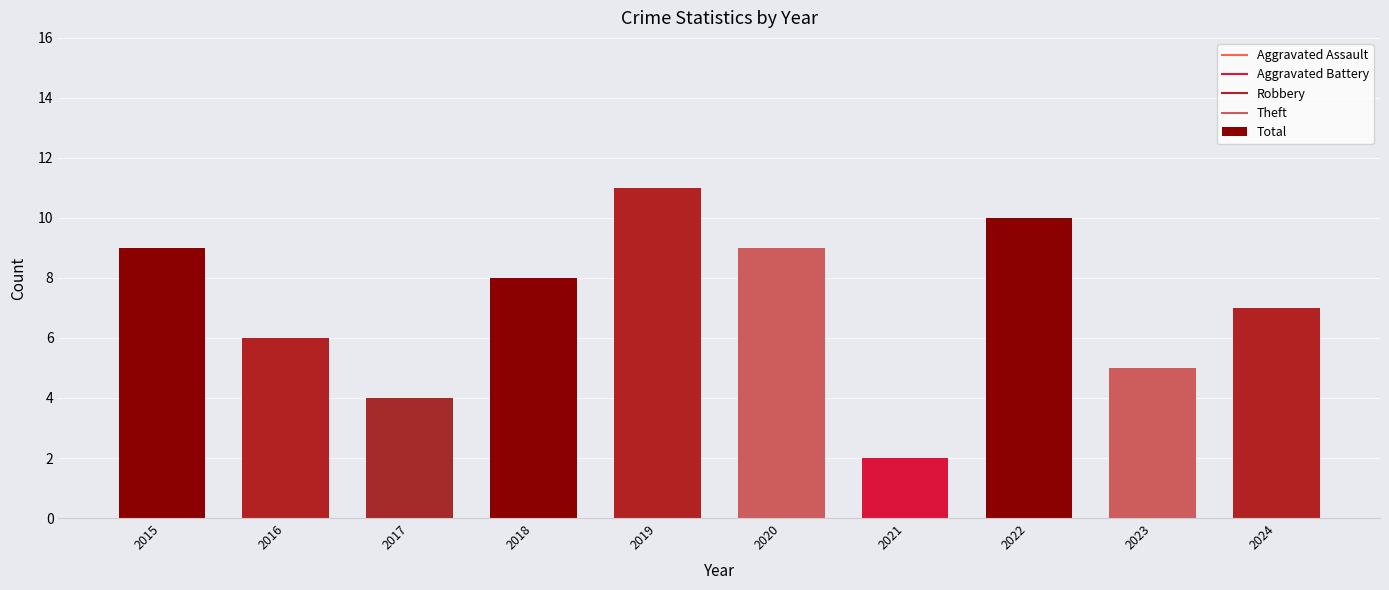

True or false: the data shows 7 at 2024.

True